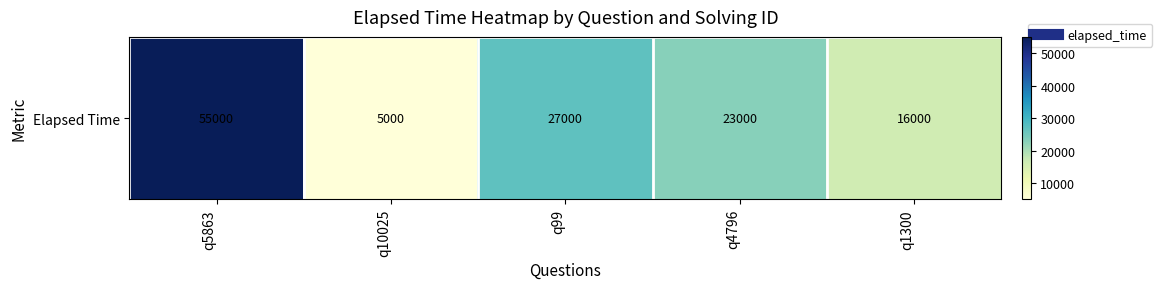

At which category does the chart reach its minimum across all series?

q10025